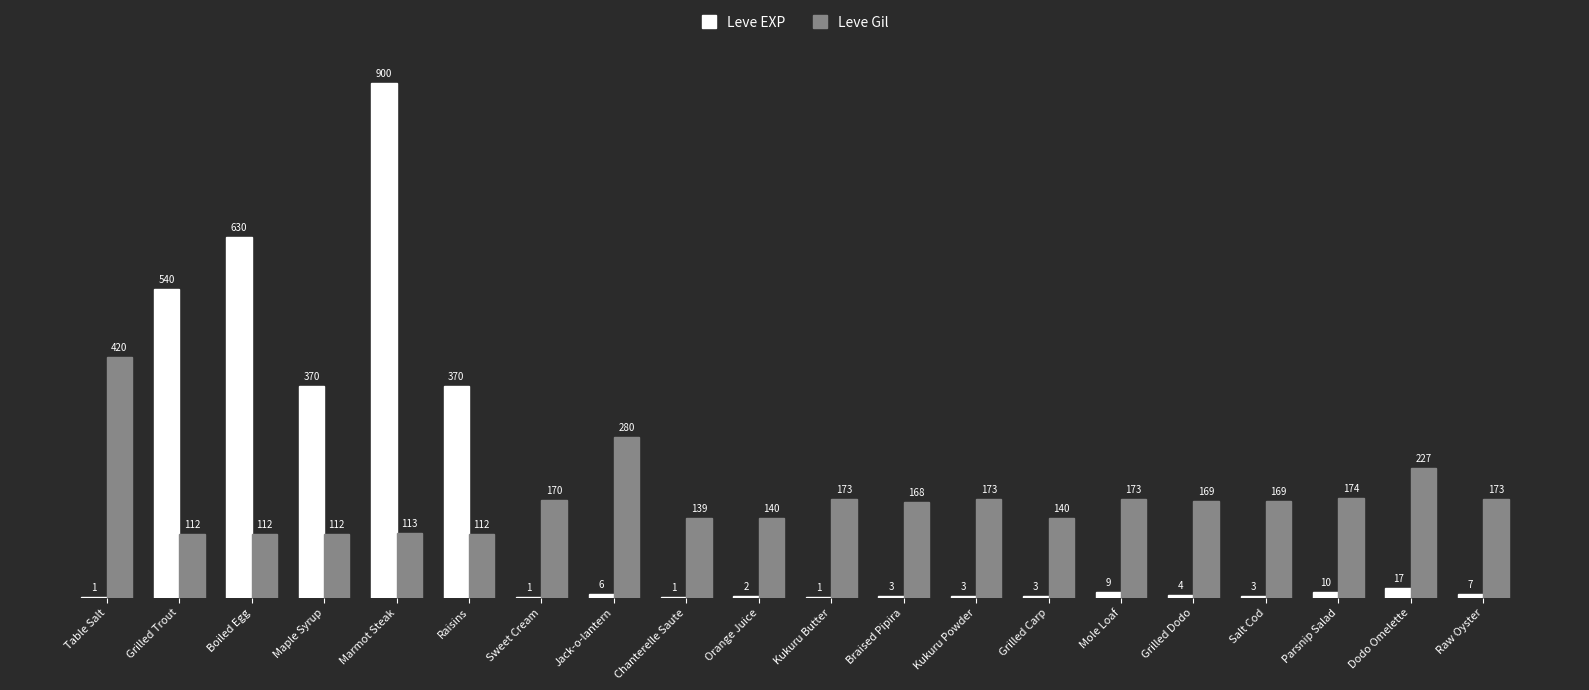

What is the sum of all Leve Gil values?

3449